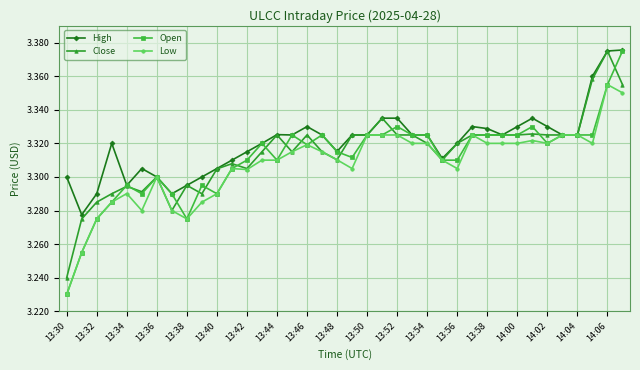

Does the chart display data point markers on the line(s)?

Yes